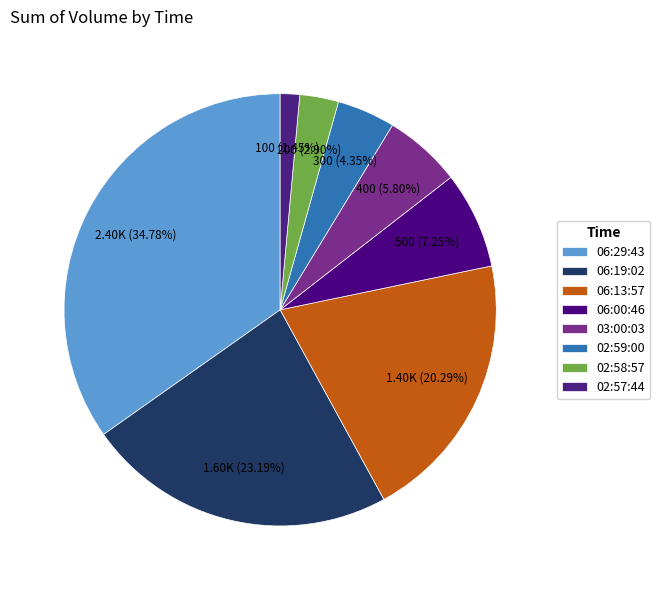

To the nearest percent, what is the average slice percentage?

12%